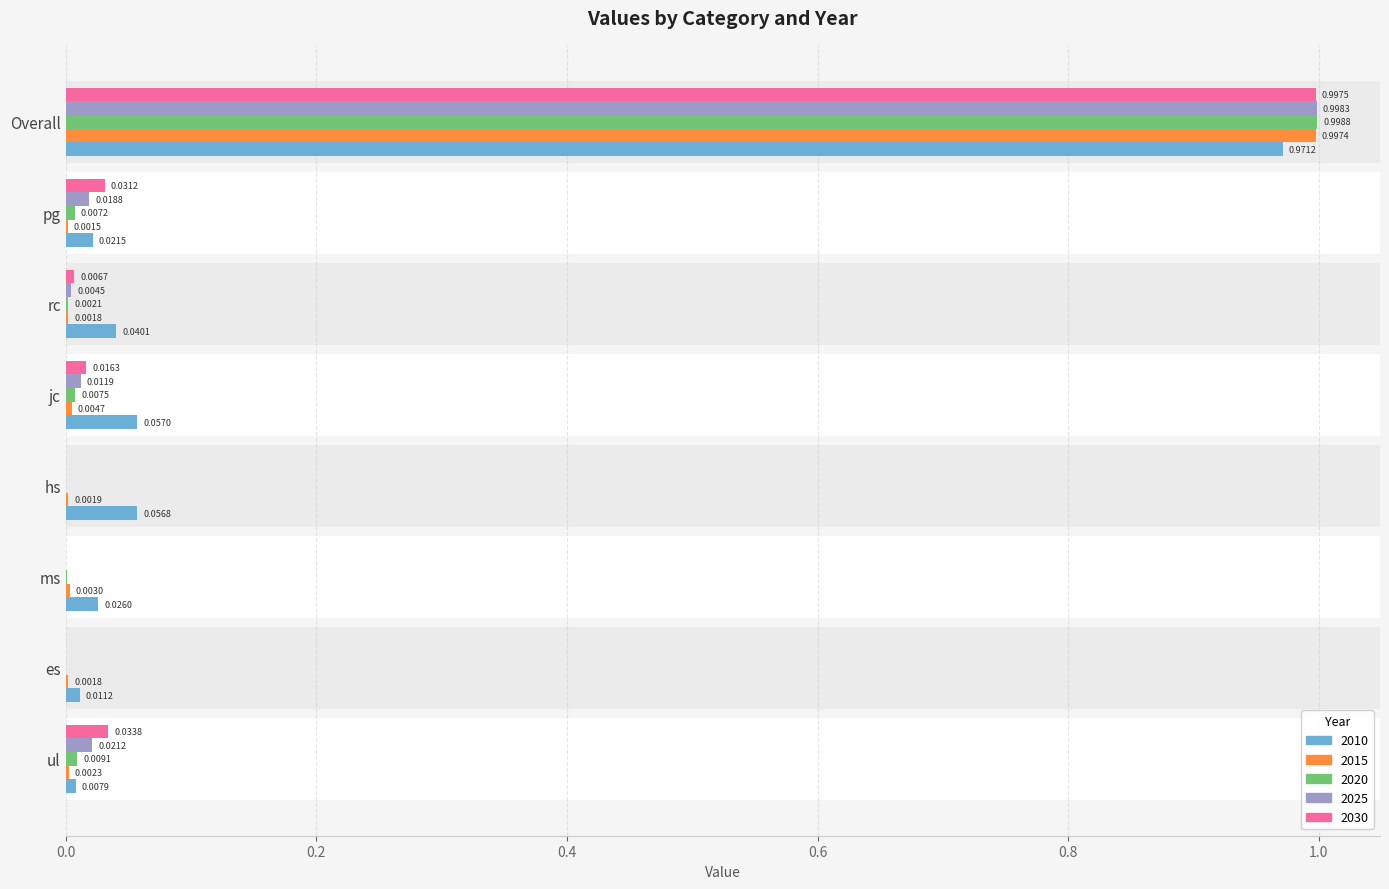

At which label is 2010 closest to 0?

ul